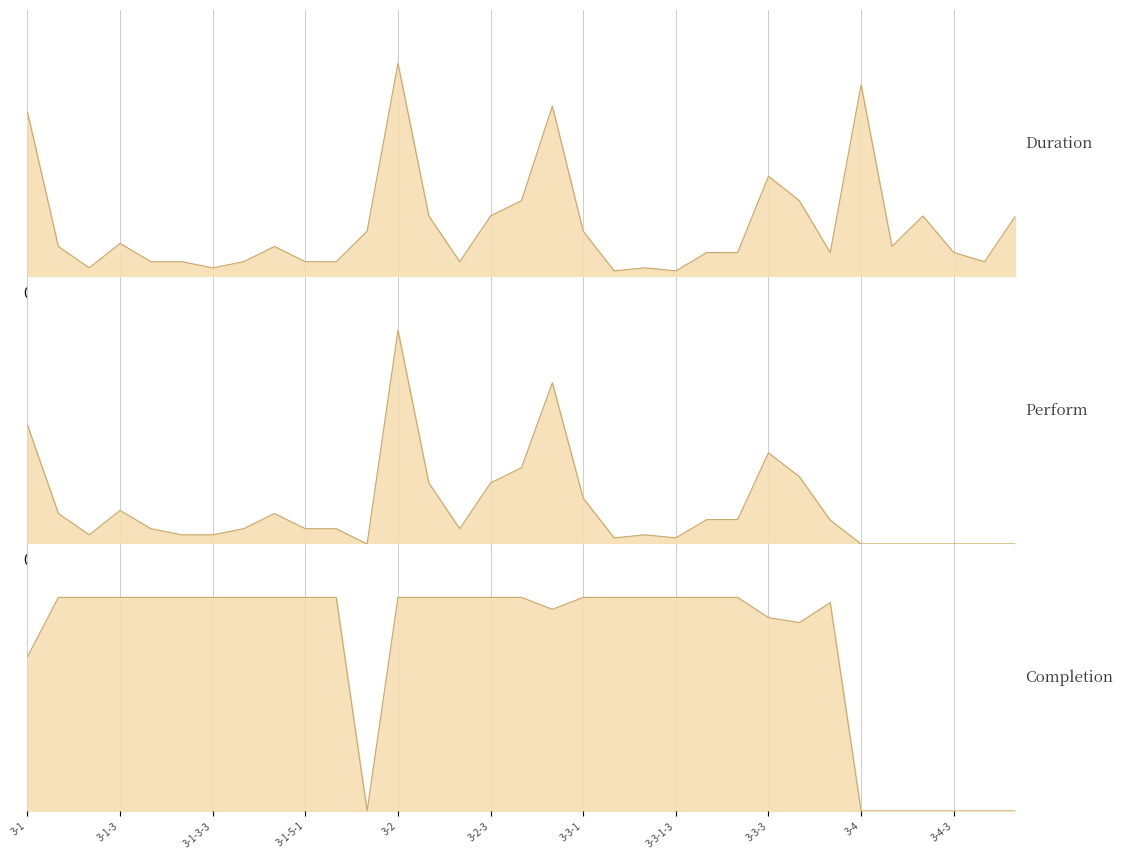

True or false: Completion has a value of 18.6 at 3-1-5-1.

False